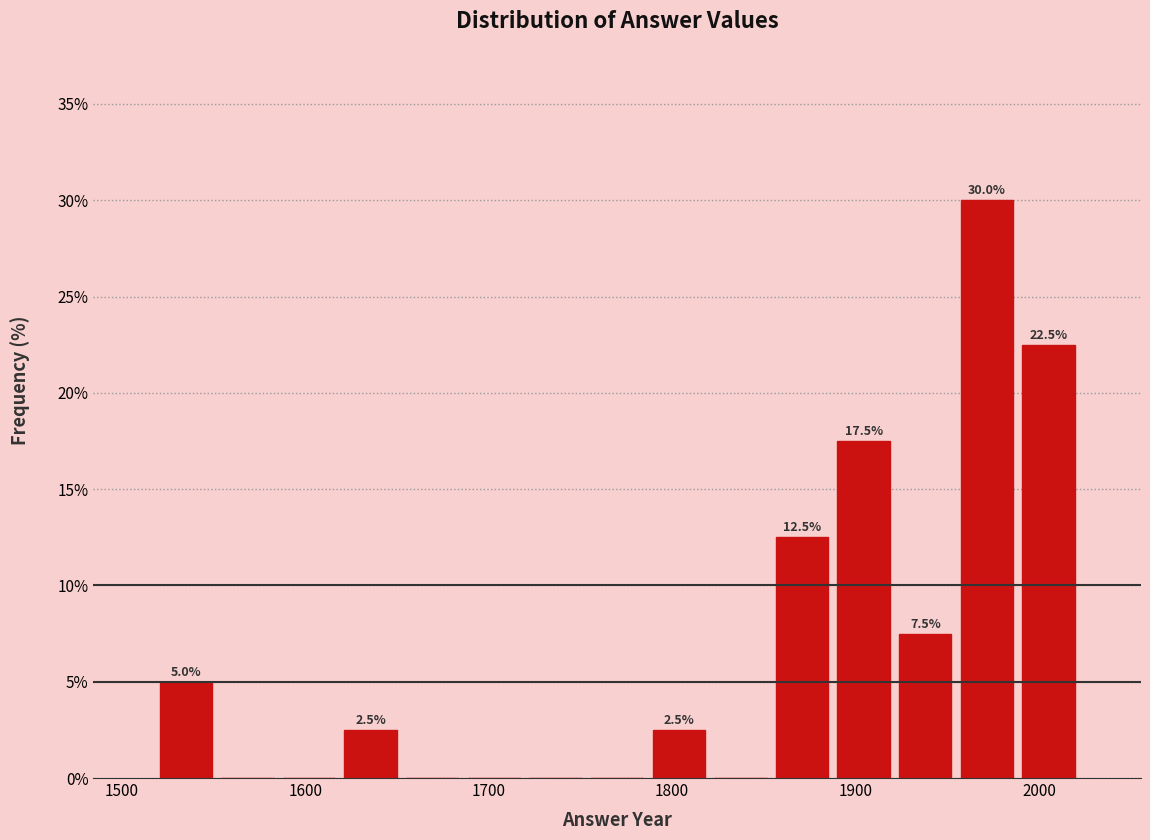

Around what value on the x-axis is the tallest bar? Give the approximate position of its centre, as read against the axis.

1970